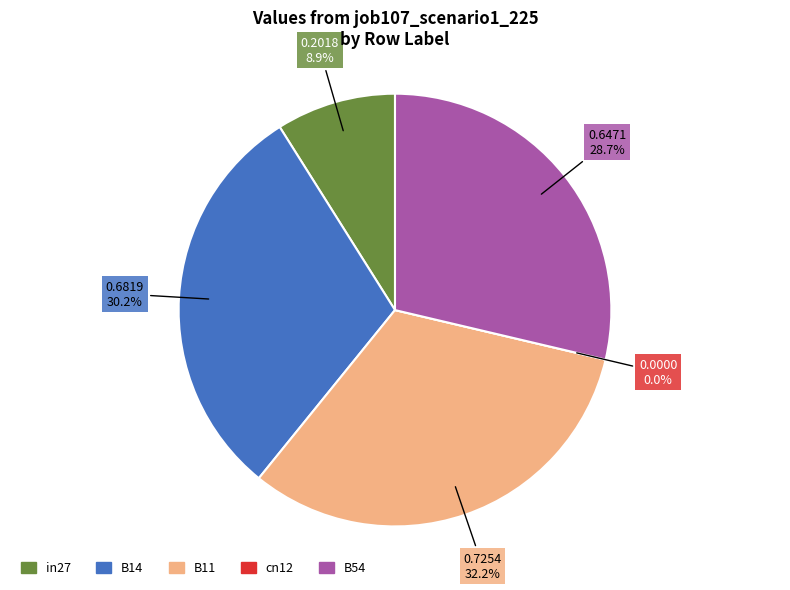

To the nearest percent, what is the combined percentage of B54 and in27?

38%